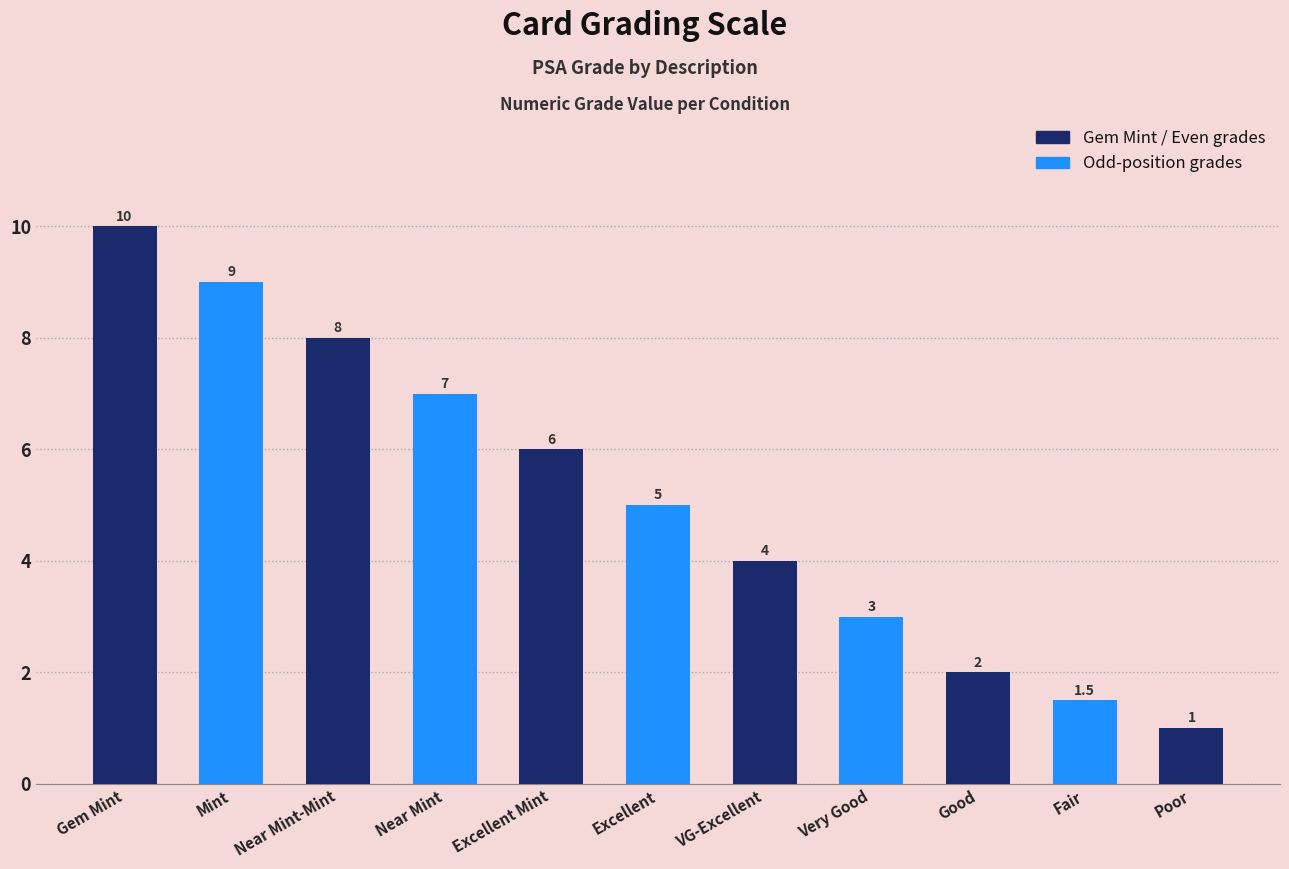

What is the maximum value shown in the chart?

10.0